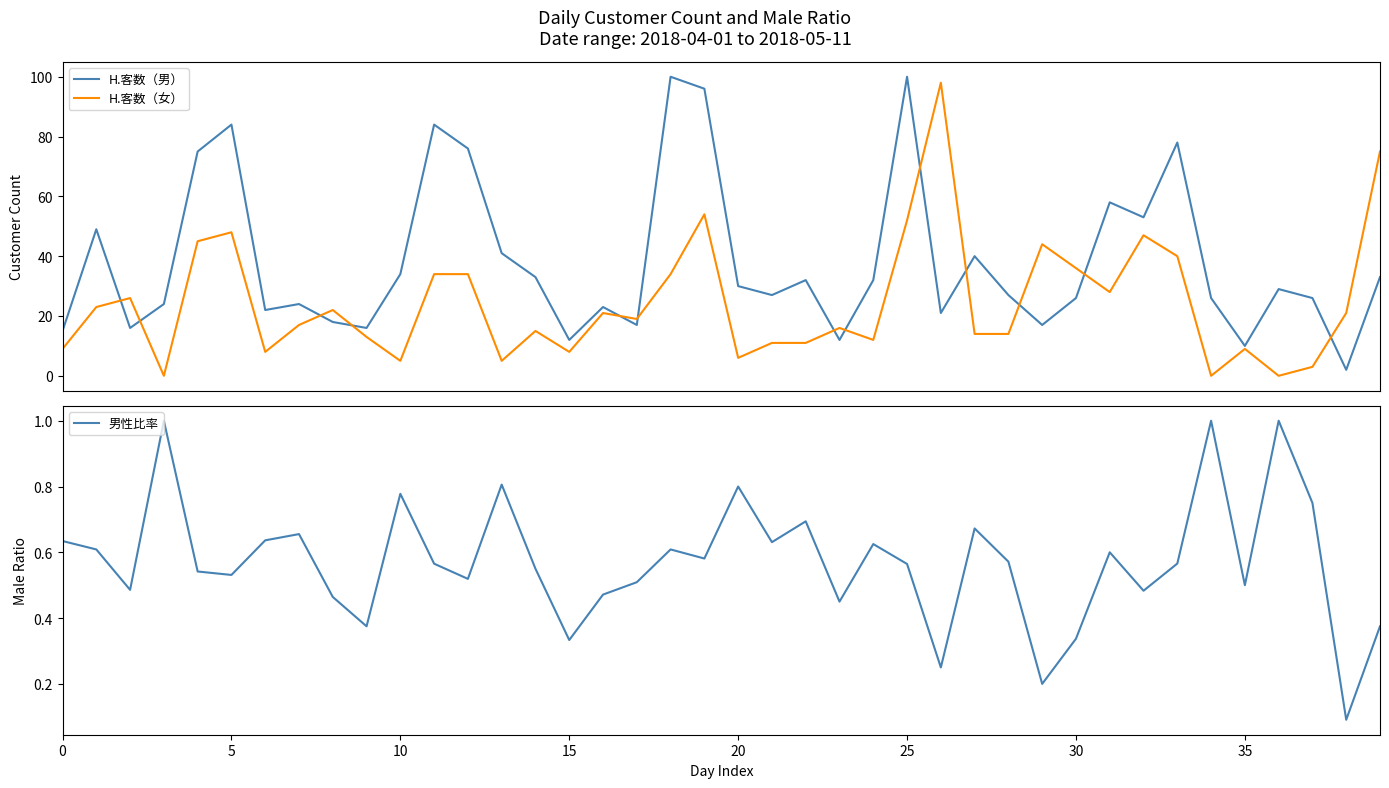

What is the maximum value for H.客数（男）?

100